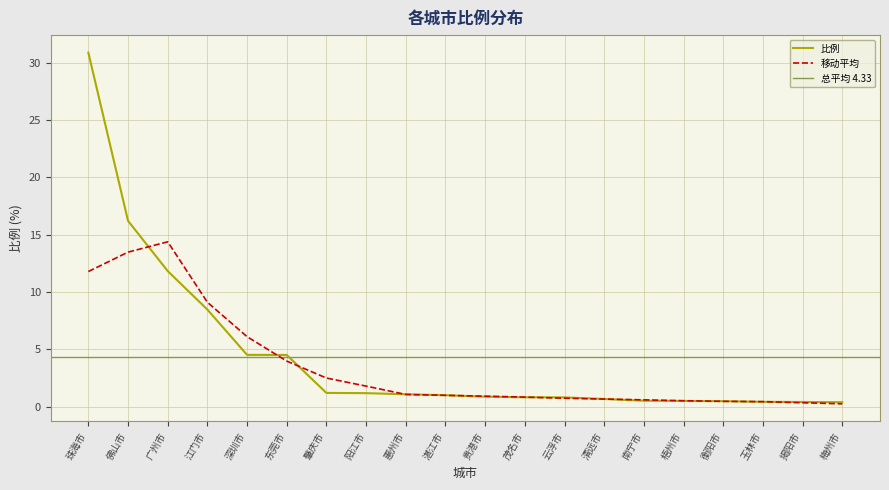

What position from the right is 广州市?

18